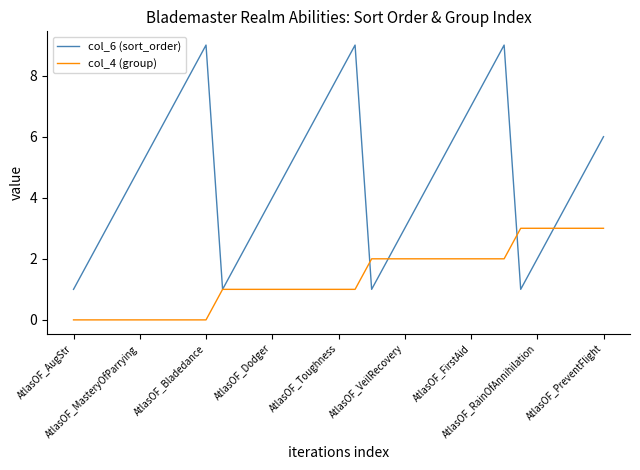

Which series has the largest total across all categories?

col_6 (sort_order)